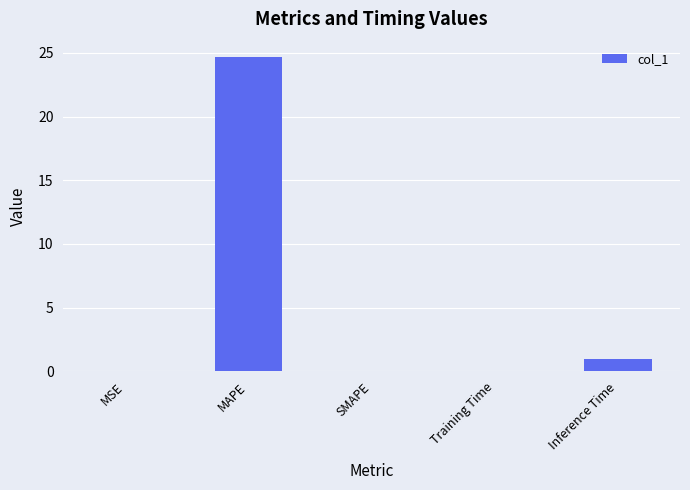

Which category has the highest value across all series?

MAPE